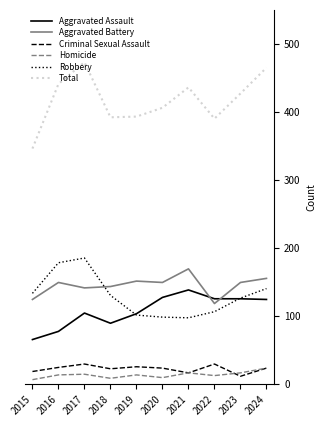

What are all the series names shown in the legend?

Aggravated Assault, Aggravated Battery, Criminal Sexual Assault, Homicide, Robbery, Total